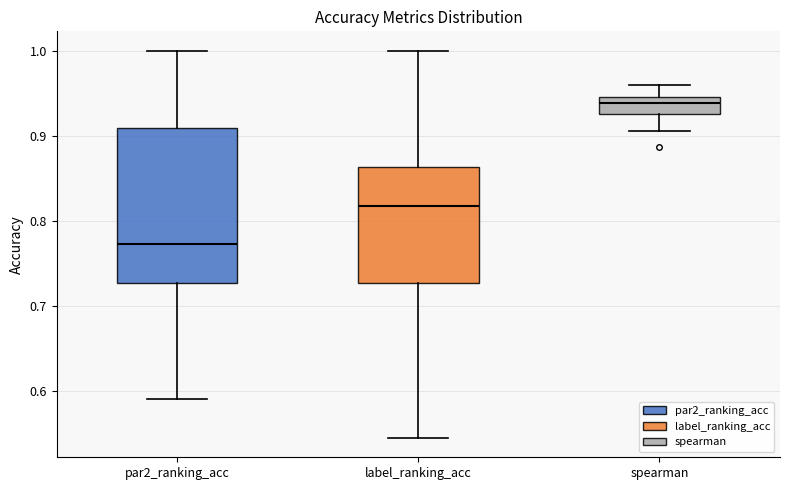

Where does the upper whisker of the box for spearman end on the y-axis? The values are not printed on the chart, so give them approximately, as read against the axis.

0.96